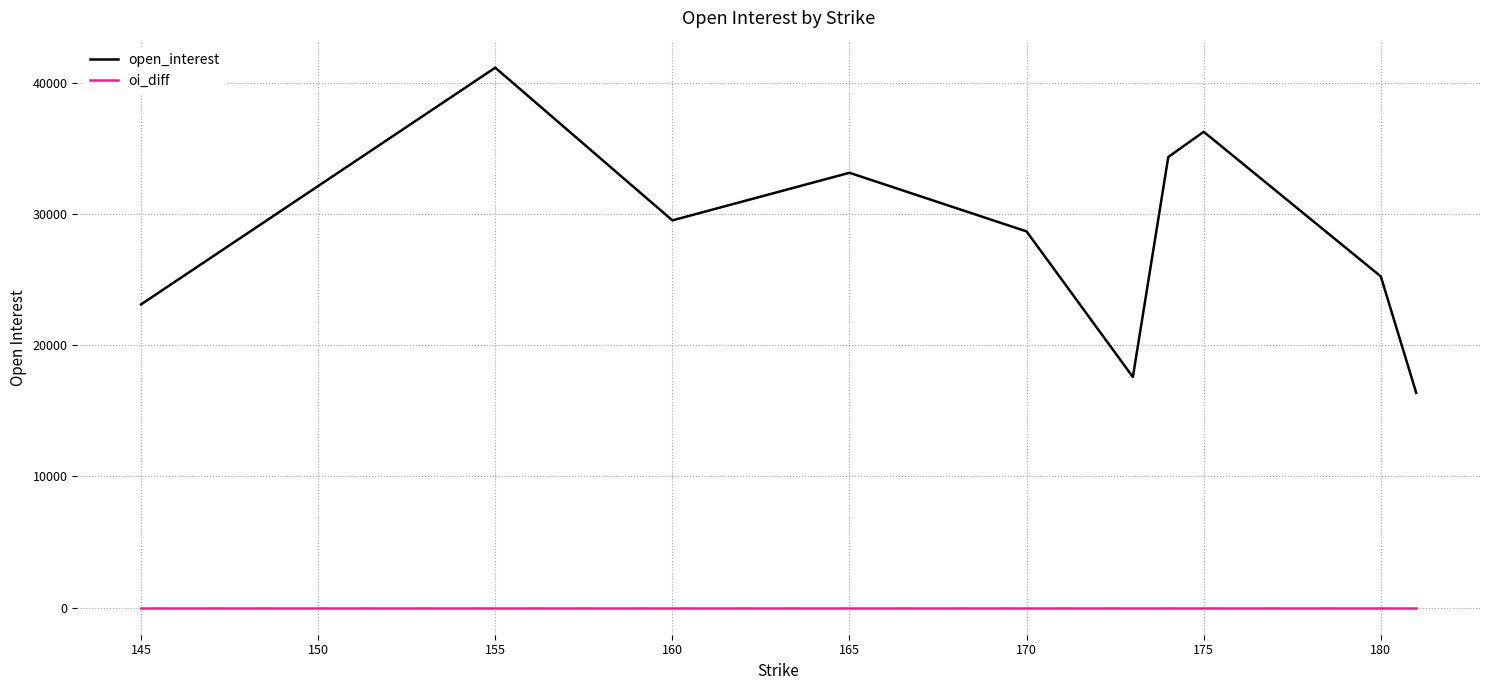

At how many categories does at least one series exceed 4362?

10